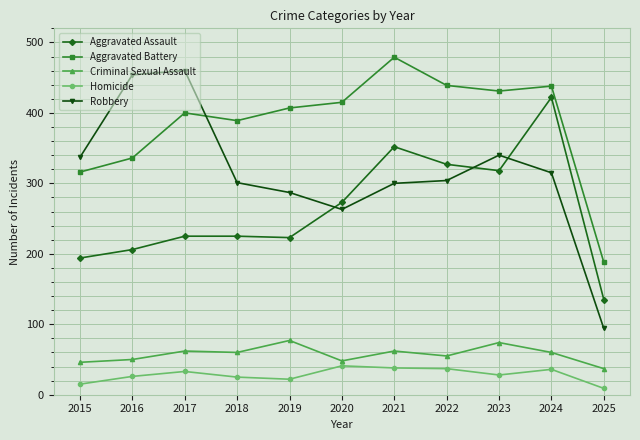

What are all the series names shown in the legend?

Aggravated Assault, Aggravated Battery, Criminal Sexual Assault, Homicide, Robbery